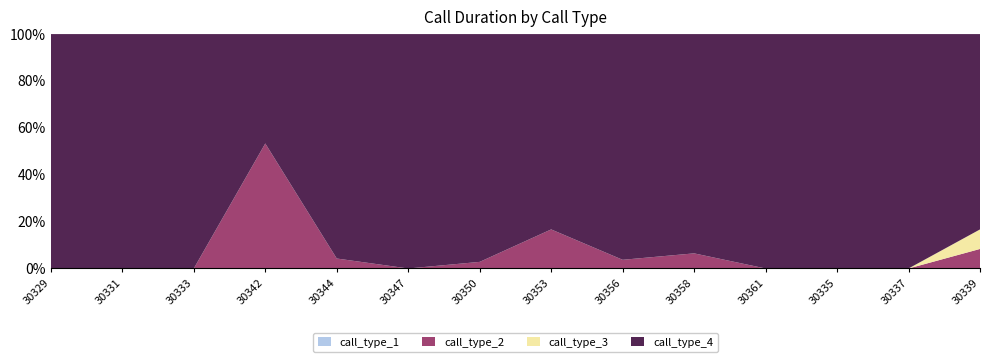

Reading left to right, extract all data points from this chart.

call_type_1: 0	0	0	0	0	0	0	0	0	0	0	0	0	0
call_type_2: 0	0	0	8	2	0	2	2	2	2	0	0	0	2
call_type_3: 0	0	0	0	0	0	0	0	0	0	0	0	0	2
call_type_4: 29	5	30	7	45	272	69	10	52	29	62	30	13	20